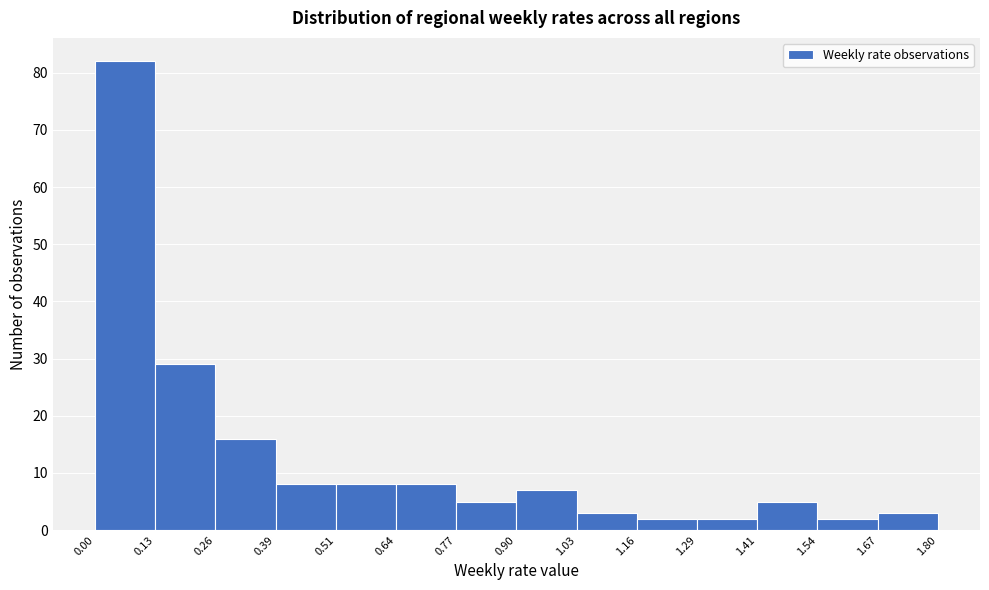

Over which range of the x-axis is the bar tallest?

0.00 to 0.13